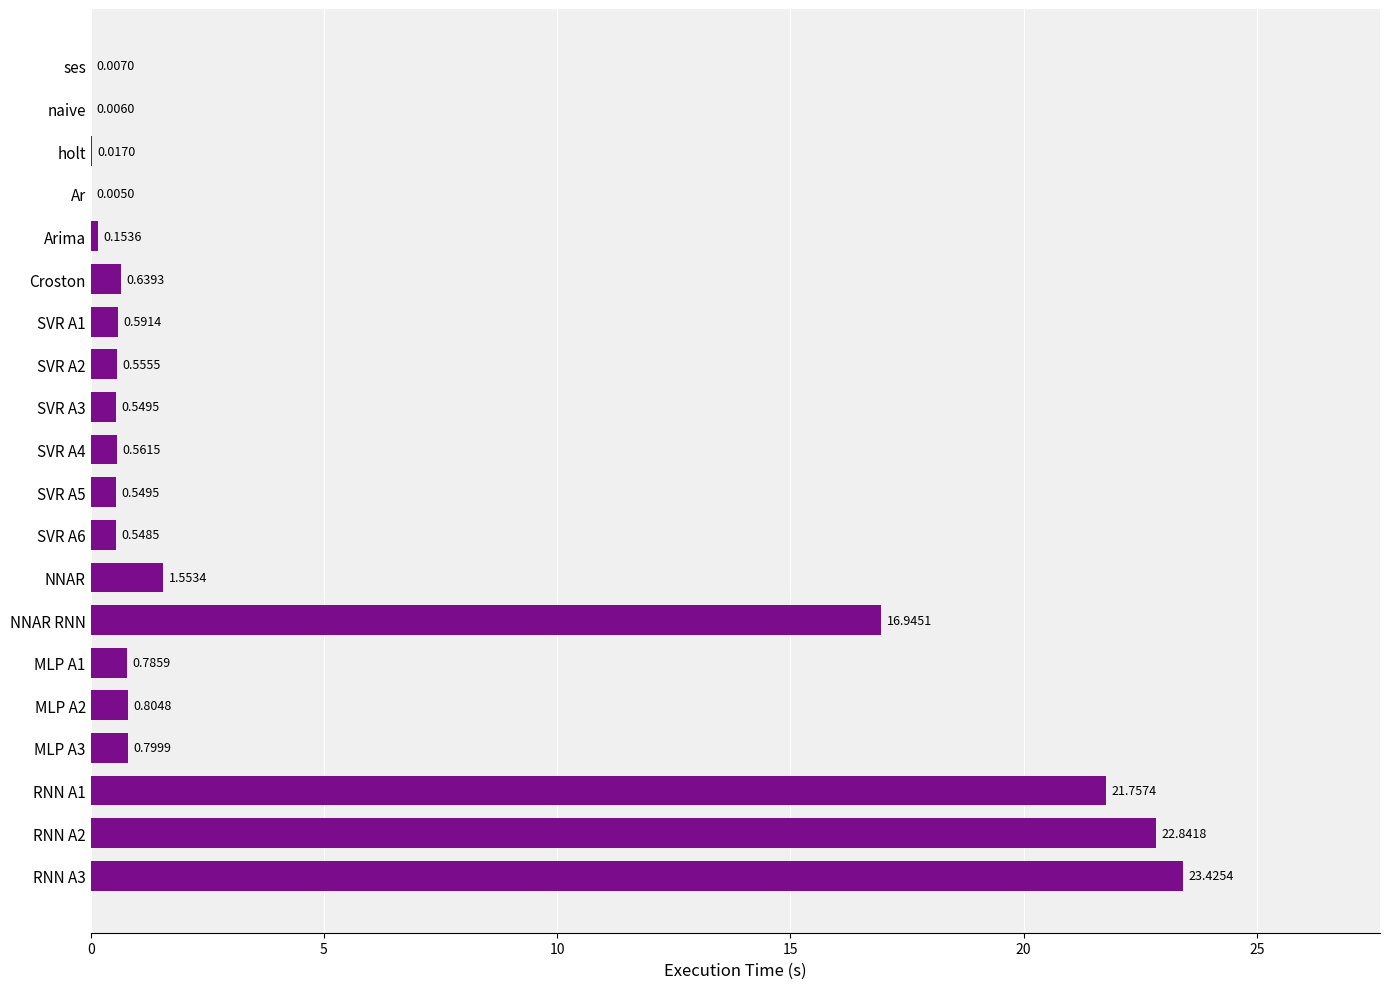

What is the change in value from SVR A4 to MLP A1?

+0.2